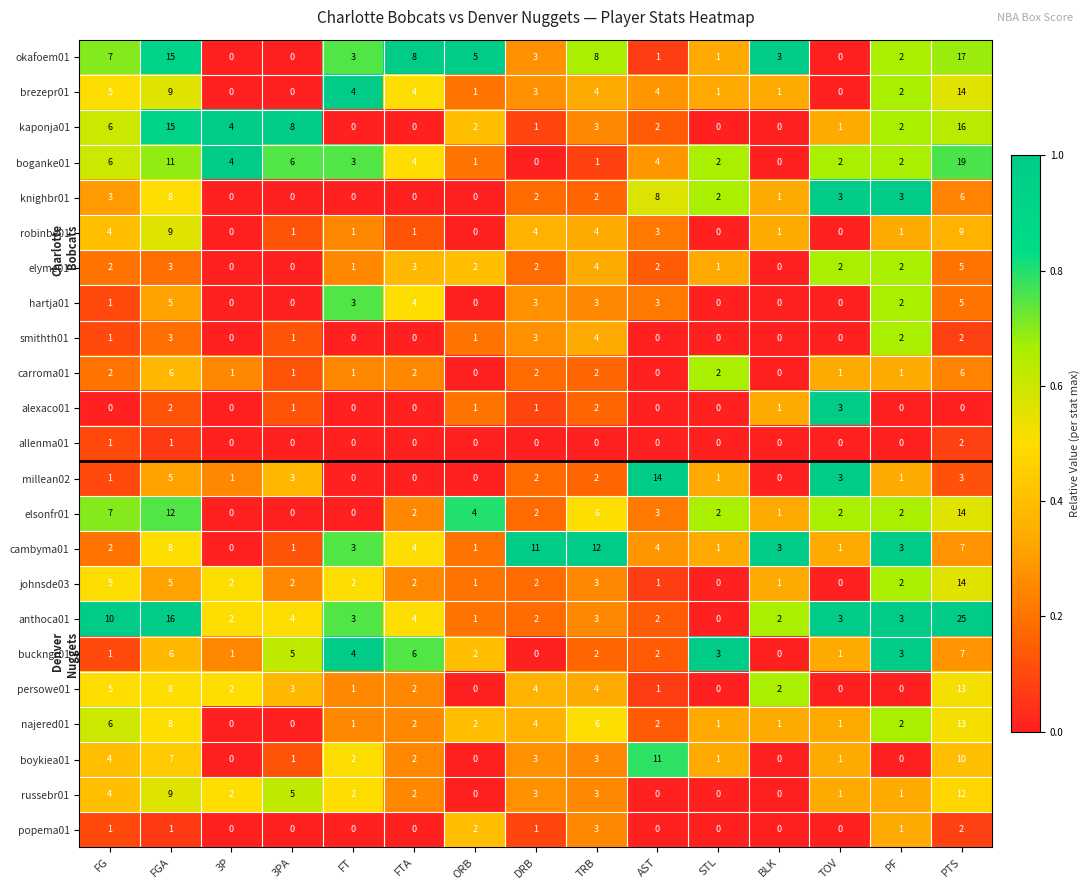

What is the total value across all series at FG?

84